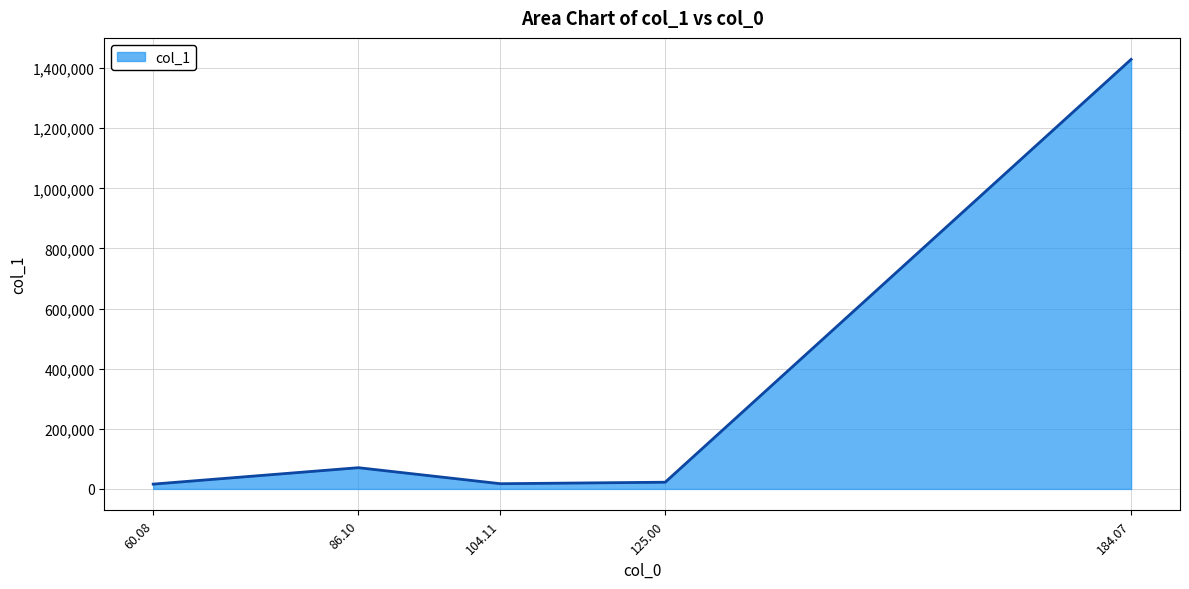

What is the greatest value displayed?

1429314.4